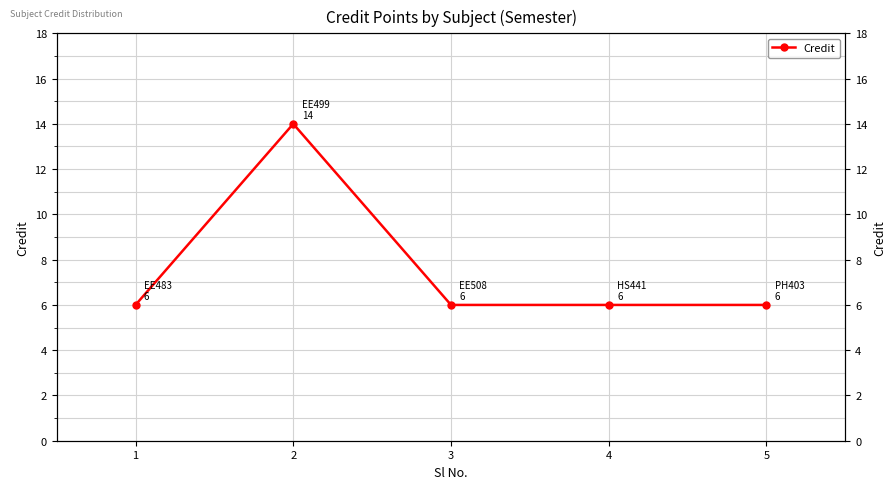

List the labels in order of value, smallest first.

1, 3, 4, 5, 2